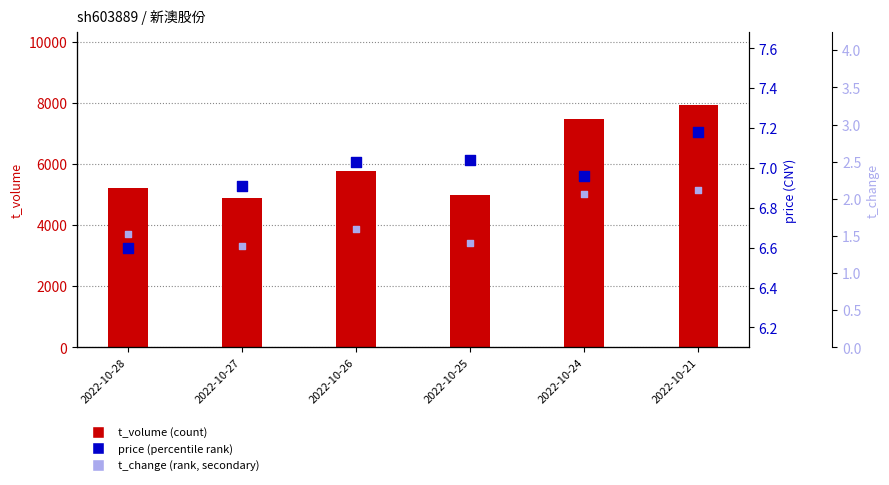

At how many categories does at least one series exceed 5196?

4